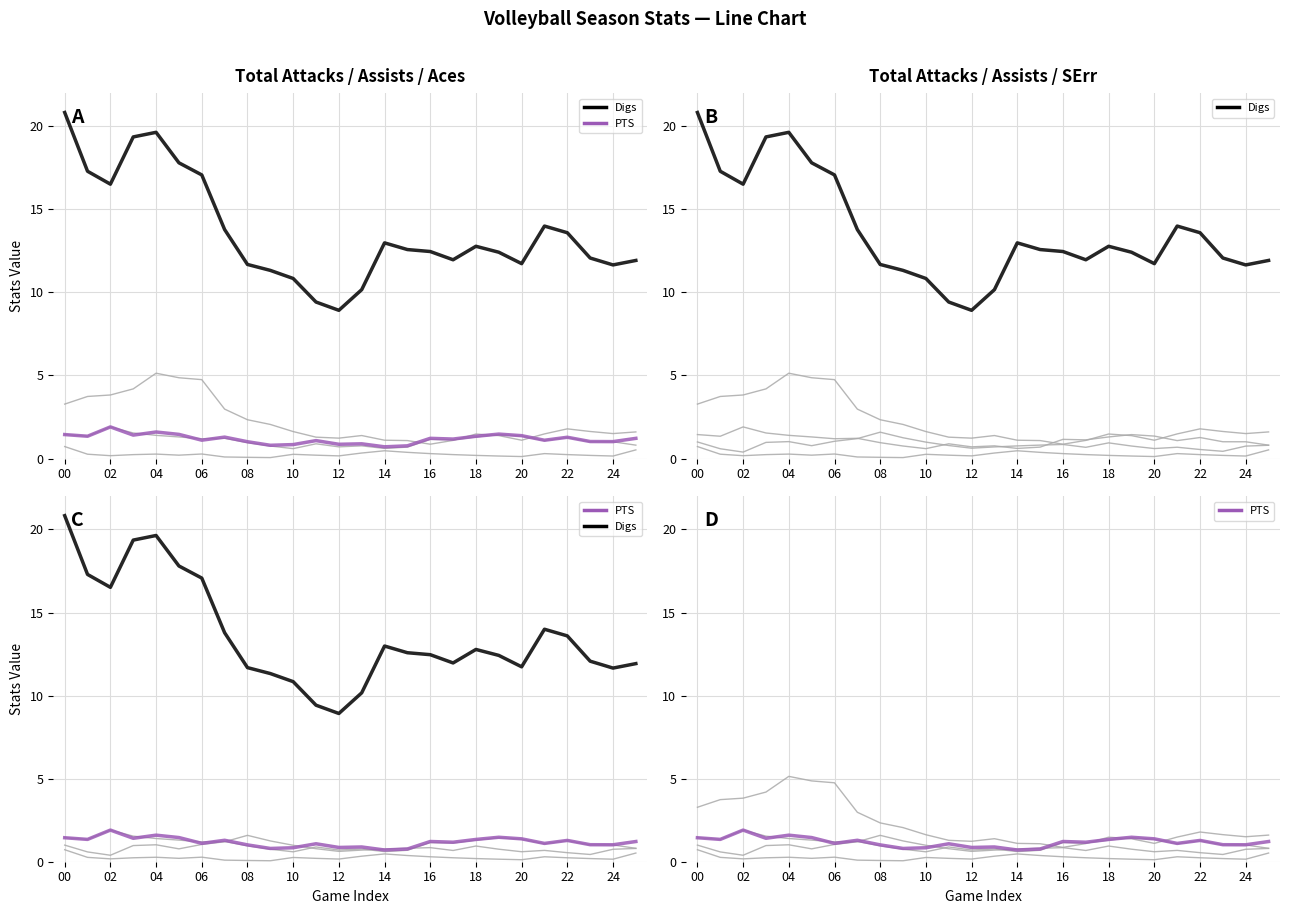

Reading right to left, list all the values displayed in this chart.

Total Attacks: 0.5	0.2	0.2	0.2	0.3	0.1	0.2	0.2	0.2	0.3	0.4	0.5	0.3	0.2	0.2	0.3	0.1	0.1	0.1	0.3	0.2	0.3	0.2	0.2	0.3	0.7
Assists: 1.6	1.5	1.6	1.8	1.5	1.1	1.4	1.5	1.1	0.9	1.1	1.1	1.4	1.2	1.3	1.6	2.1	2.3	3.0	4.8	4.9	5.1	4.2	3.8	3.7	3.3
Aces: 0.8	1.0	1.0	1.3	1.1	1.4	1.4	1.3	1.1	1.2	0.7	0.6	0.8	0.7	0.9	0.6	0.8	1.0	1.2	1.2	1.3	1.4	1.5	1.9	1.3	1.4
Digs: 11.9	11.7	12.1	13.6	14.0	11.7	12.4	12.8	12.0	12.5	12.6	13.0	10.2	8.9	9.4	10.8	11.3	11.7	13.8	17.1	17.8	19.6	19.4	16.5	17.3	20.8
PTS: 1.2	1.0	1.0	1.3	1.1	1.4	1.5	1.3	1.2	1.2	0.8	0.7	0.9	0.9	1.1	0.8	0.8	1.0	1.3	1.1	1.5	1.6	1.4	1.9	1.3	1.4
SErr: 0.8	0.7	0.4	0.5	0.7	0.6	0.8	0.9	0.7	0.8	0.8	0.8	0.7	0.6	0.8	1.0	1.3	1.6	1.2	1.0	0.8	1.0	1.0	0.4	0.6	1.0